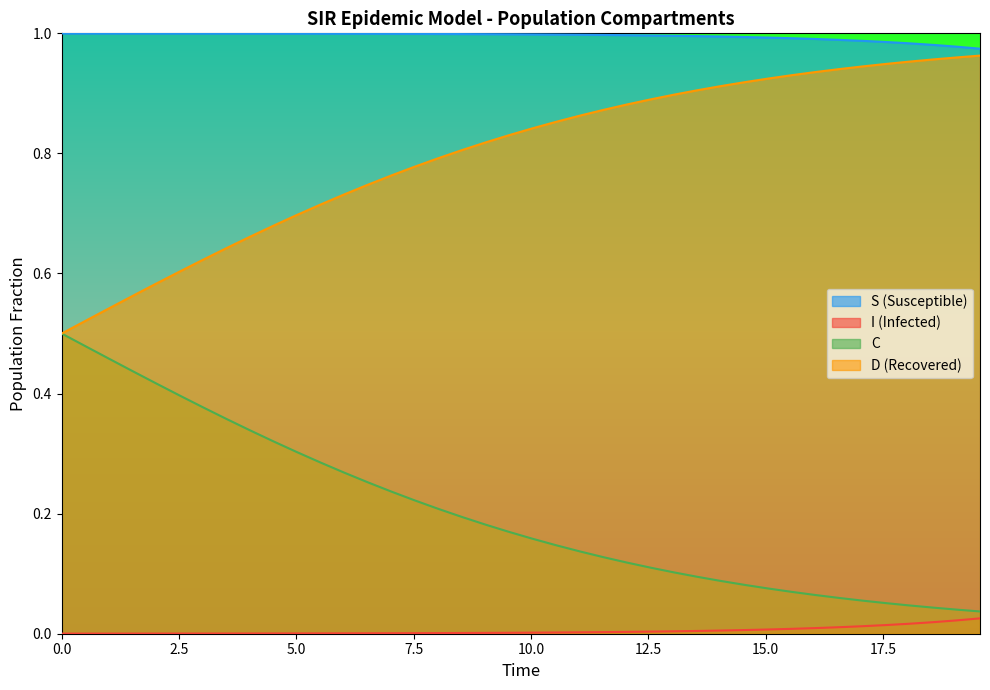

Reading left to right, what are all the values shown in this chart?

S: 1.0	1.0	1.0	1.0	1.0	1.0	1.0	1.0	1.0	1.0	1.0	1.0	1.0	1.0	1.0	1.0	1.0	1.0	1.0	1.0	1.0	1.0	1.0	1.0	1.0	1.0	1.0	1.0	1.0	1.0	1.0	1.0	1.0	1.0	1.0	1.0	1.0	1.0	1.0	1.0
I: 0.0	0.0	0.0	0.0	0.0	0.0	0.0	0.0	0.0	0.0	0.0	0.0	0.0	0.0	0.0	0.0	0.0	0.0	0.0	0.0	0.0	0.0	0.0	0.0	0.0	0.0	0.0	0.0	0.0	0.0	0.0	0.0	0.0	0.0	0.0	0.0	0.0	0.0	0.0	0.0
C: 0.5	0.5	0.5	0.4	0.4	0.4	0.4	0.4	0.3	0.3	0.3	0.3	0.3	0.3	0.2	0.2	0.2	0.2	0.2	0.2	0.2	0.1	0.1	0.1	0.1	0.1	0.1	0.1	0.1	0.1	0.1	0.1	0.1	0.1	0.1	0.1	0.0	0.0	0.0	0.0
D: 0.5	0.5	0.5	0.6	0.6	0.6	0.6	0.6	0.7	0.7	0.7	0.7	0.7	0.7	0.8	0.8	0.8	0.8	0.8	0.8	0.8	0.9	0.9	0.9	0.9	0.9	0.9	0.9	0.9	0.9	0.9	0.9	0.9	0.9	0.9	0.9	1.0	1.0	1.0	1.0